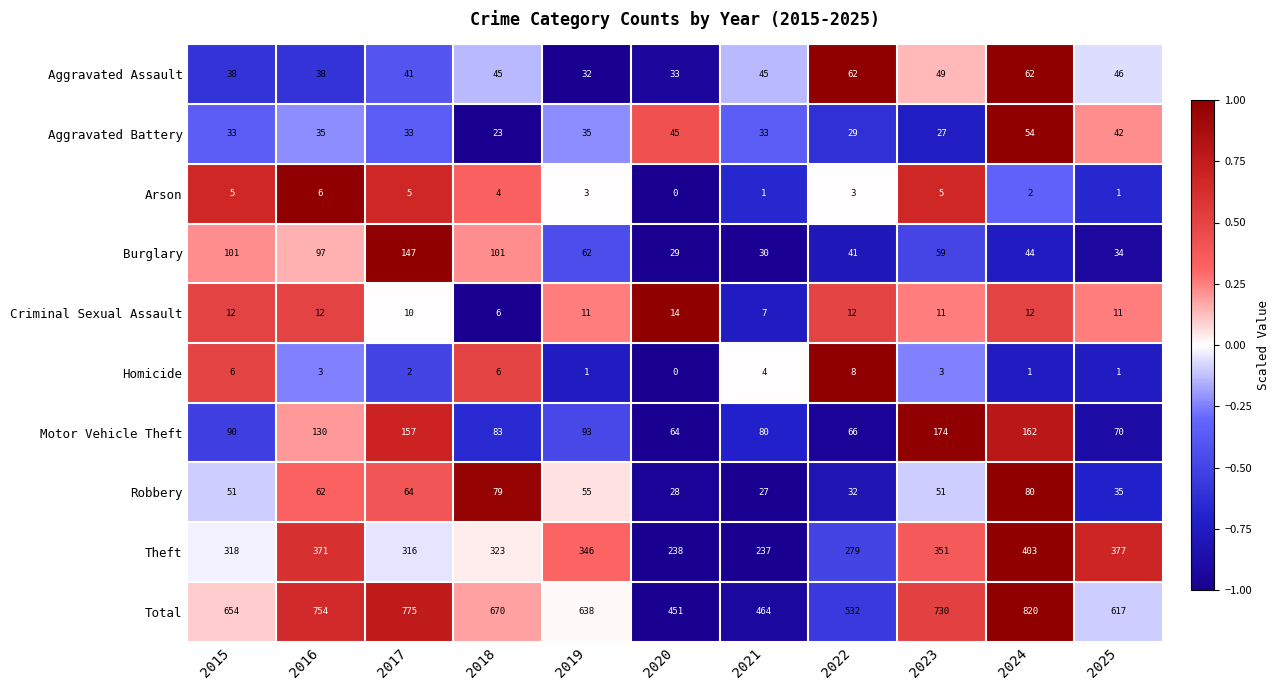

Which series has the largest total across all categories?

Total